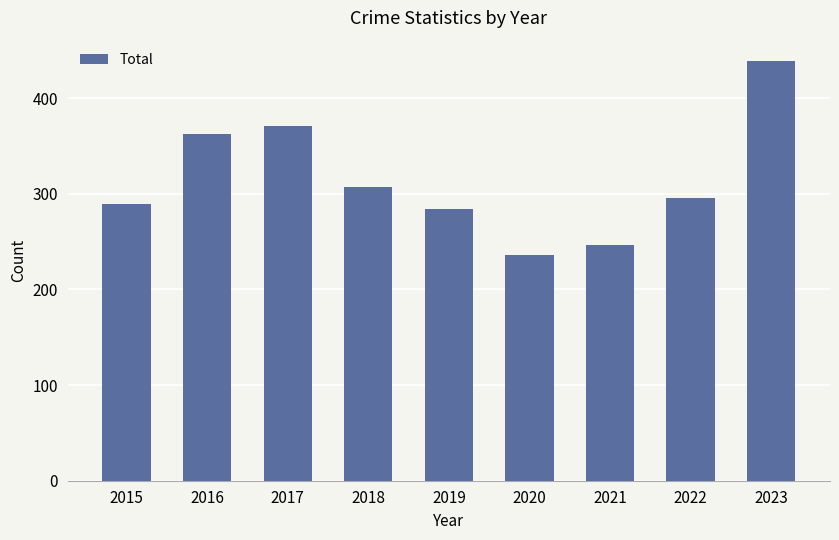

Is it true that the value at 2017 is 371?

True